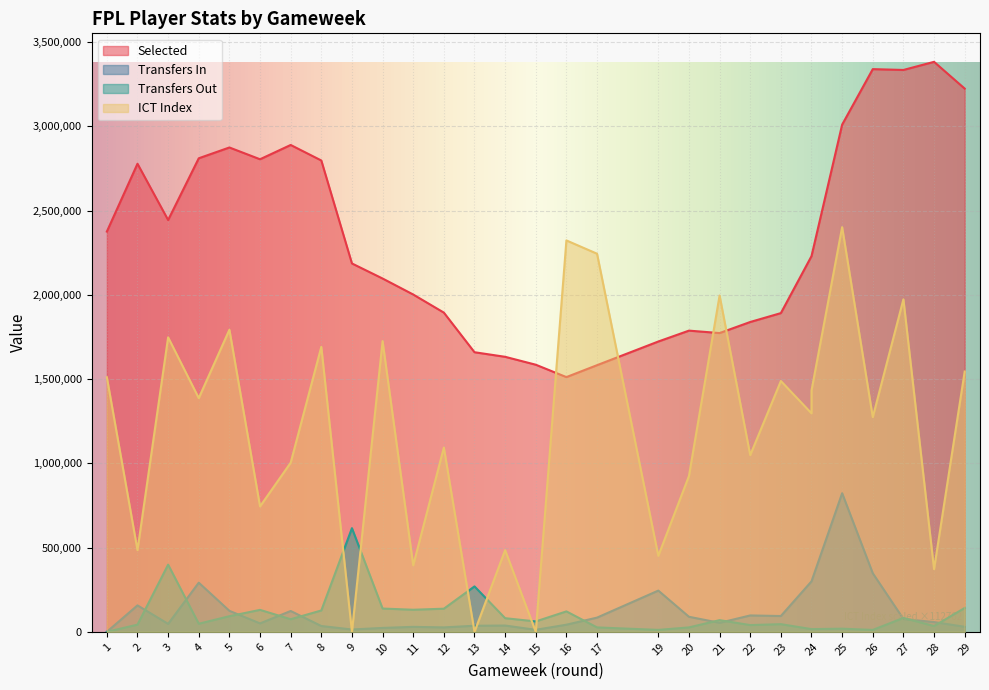

Where does the selected series first go above 2229655?

1